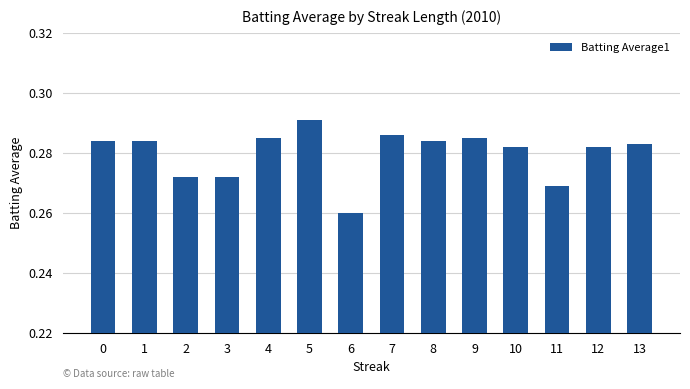

The value at 6 is 0.5. True or false?

False